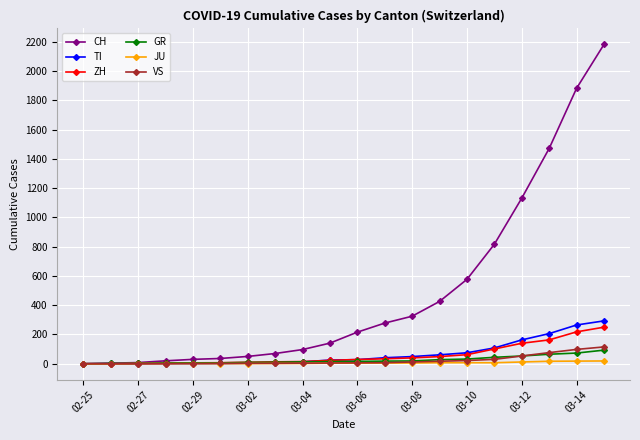

At how many categories does at least one series exceed 1918?

1